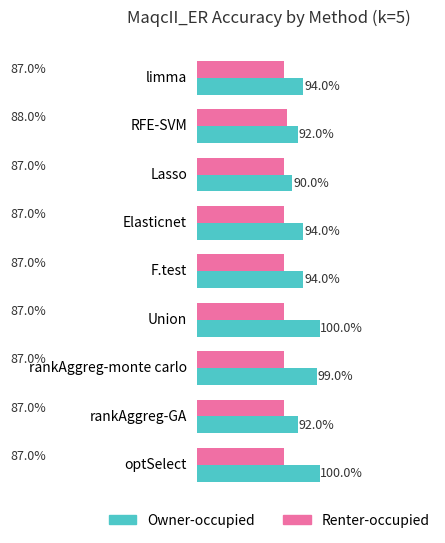

What are all the series names shown in the legend?

Owner-occupied, Renter-occupied